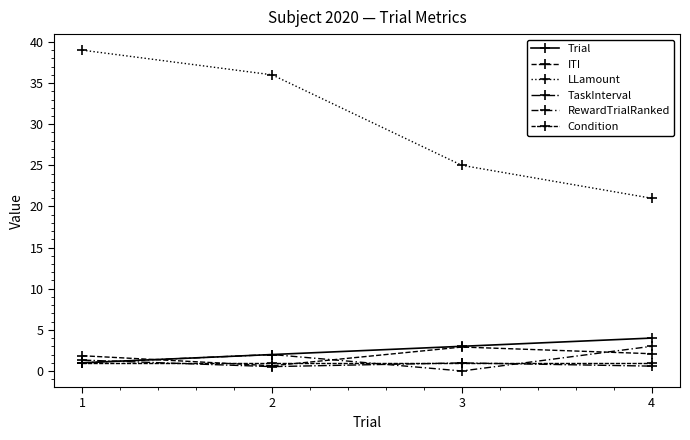

Count the number of data series in this chart.

6